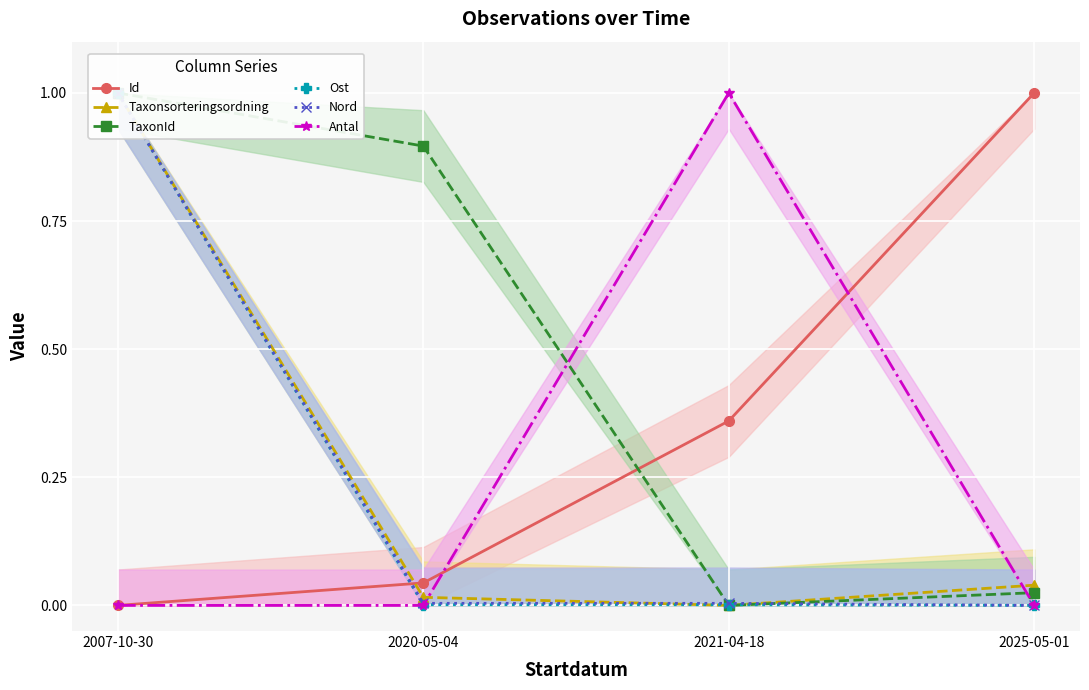

Rank the series by their maximum value, from highest to lowest.

Id, Taxonsorteringsordning, TaxonId, Ost, Nord, Antal